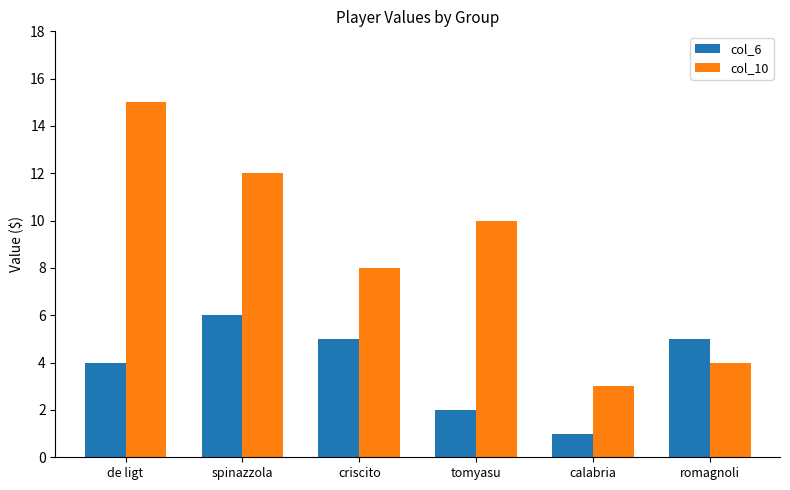

Which series changed the most between tomyasu and calabria?

col_10